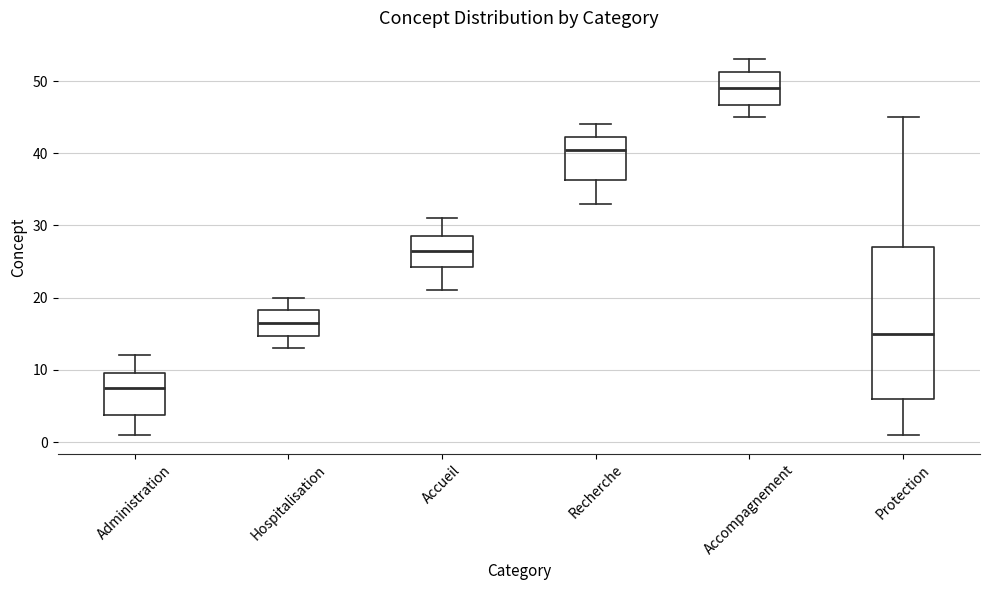

Reading left to right, read every box against the y-axis: the position of its median line, the range the box covers, and the ends of its whiskers. The values are not printed on the chart, so give them approximately, as read against the axis.

Administration: median 8, box 4 to 10, whiskers 1 to 12
Hospitalisation: median 17, box 15 to 18, whiskers 13 to 20
Accueil: median 27, box 24 to 29, whiskers 21 to 31
Recherche: median 41, box 36 to 42, whiskers 33 to 44
Accompagnement: median 49, box 47 to 51, whiskers 45 to 53
Protection: median 15, box 6 to 27, whiskers 1 to 45